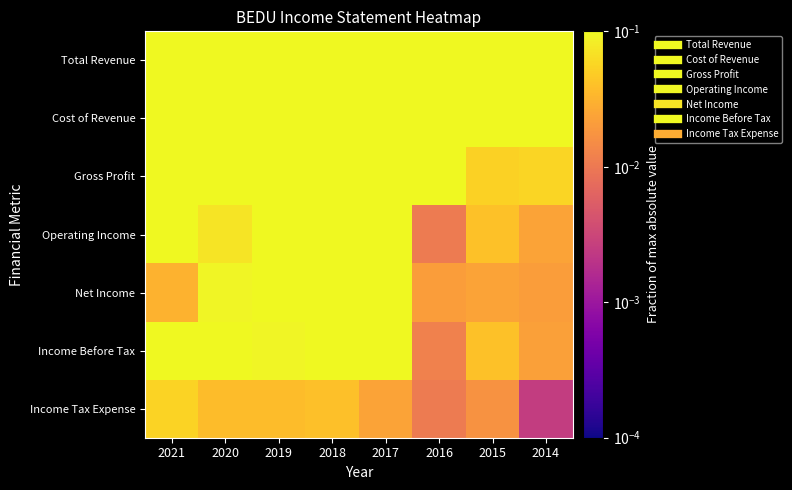

At 2014, list the series in order from smallest to largest.

Income Tax Expense, Net Income, Income Before Tax, Operating Income, Gross Profit, Cost of Revenue, Total Revenue